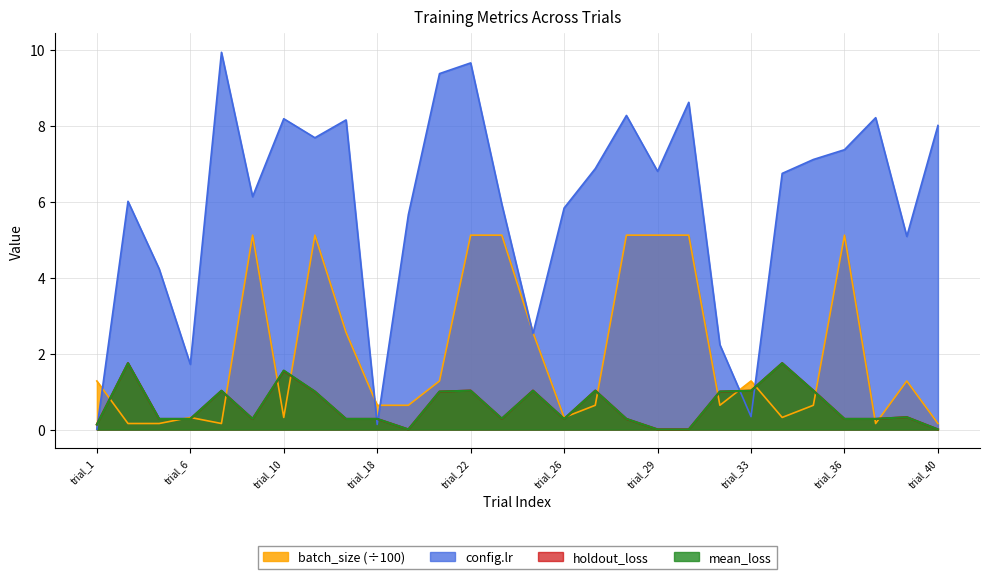

Which series changed the most between trial_11 and trial_39?

config.batch_size